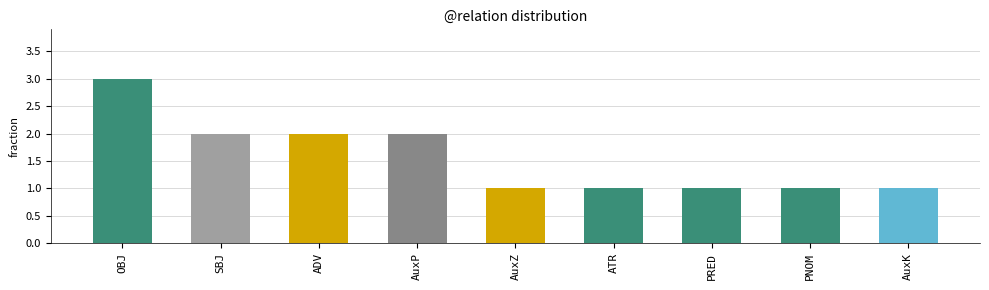

Is it true that the value at OBJ is 3?

True